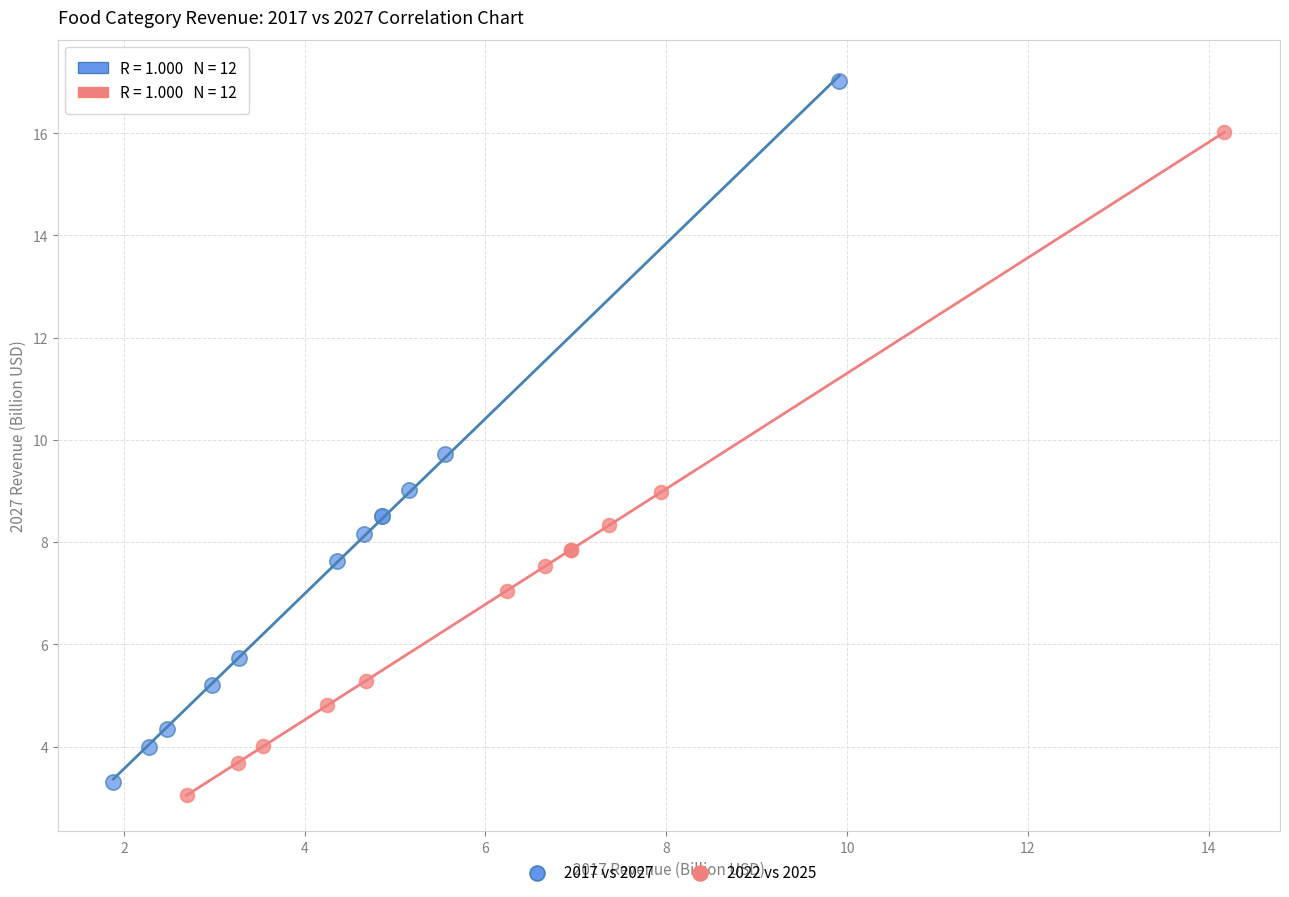

Which series has the largest Y range (max minus min)?

2017 vs 2027